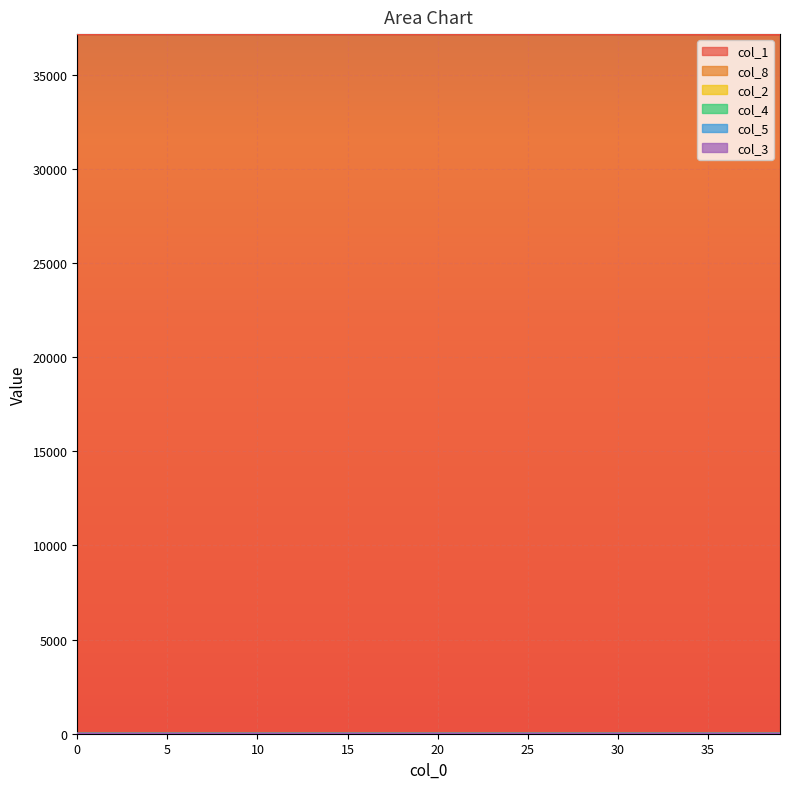

How many lines are shown in the chart?

6